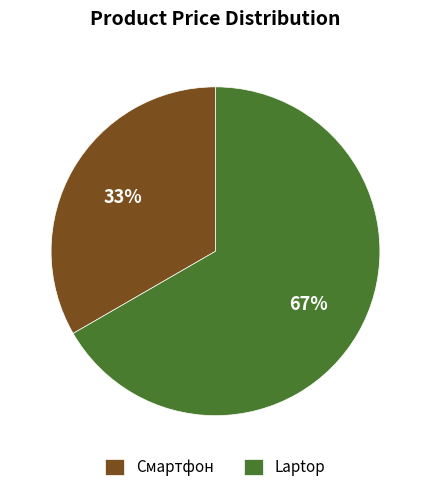

Which category accounts for the majority?

Laptop